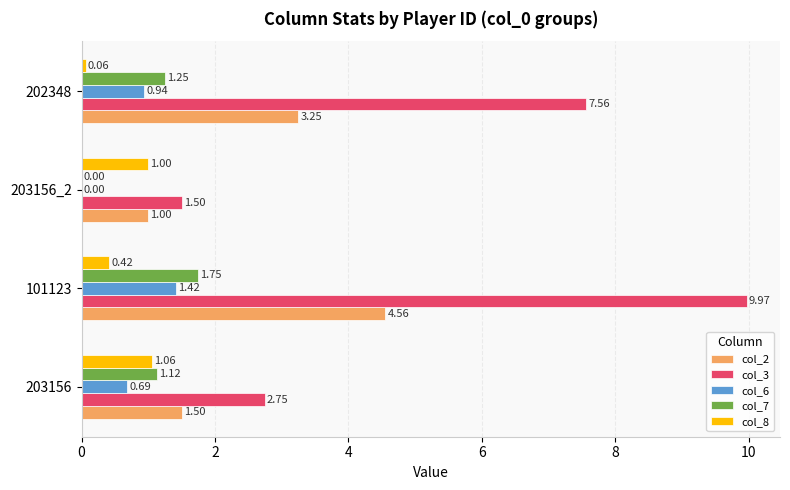

Is the value of col_8 at 203156_2 greater than the value of col_3 at 203156?

No